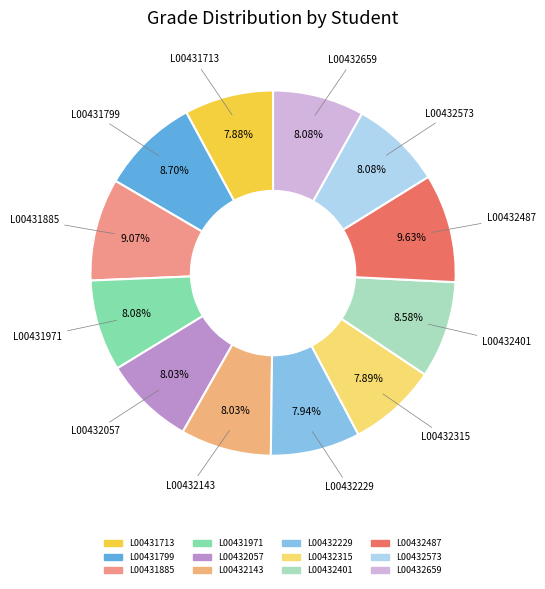

How many slices are in this pie chart?

12